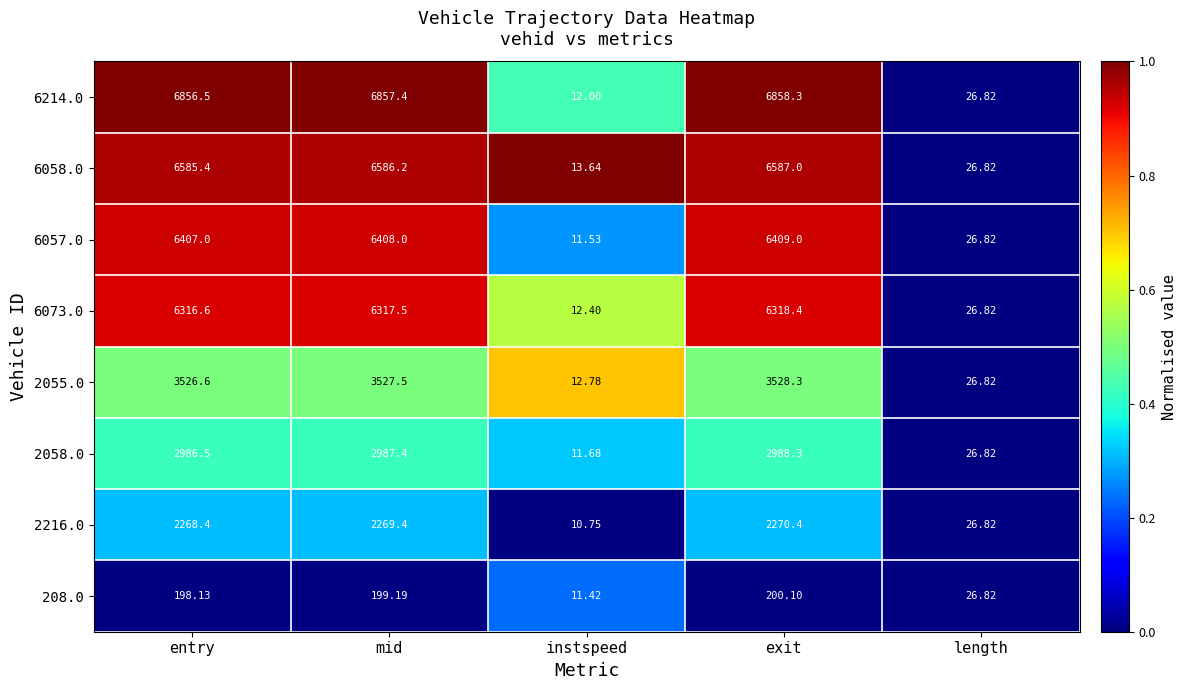

At which label is 6214.0 closest to 3435?

length